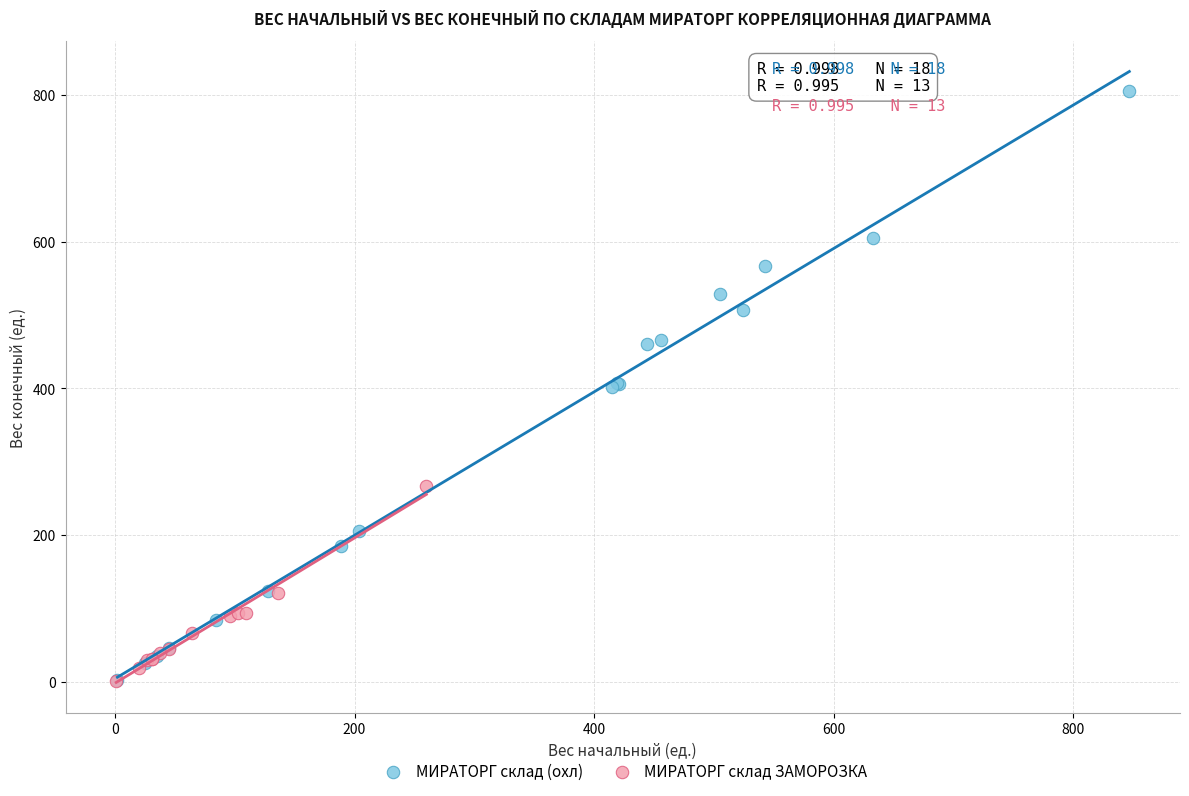

Which series reaches the maximum Y coordinate?

МИРАТОРГ склад (охл)